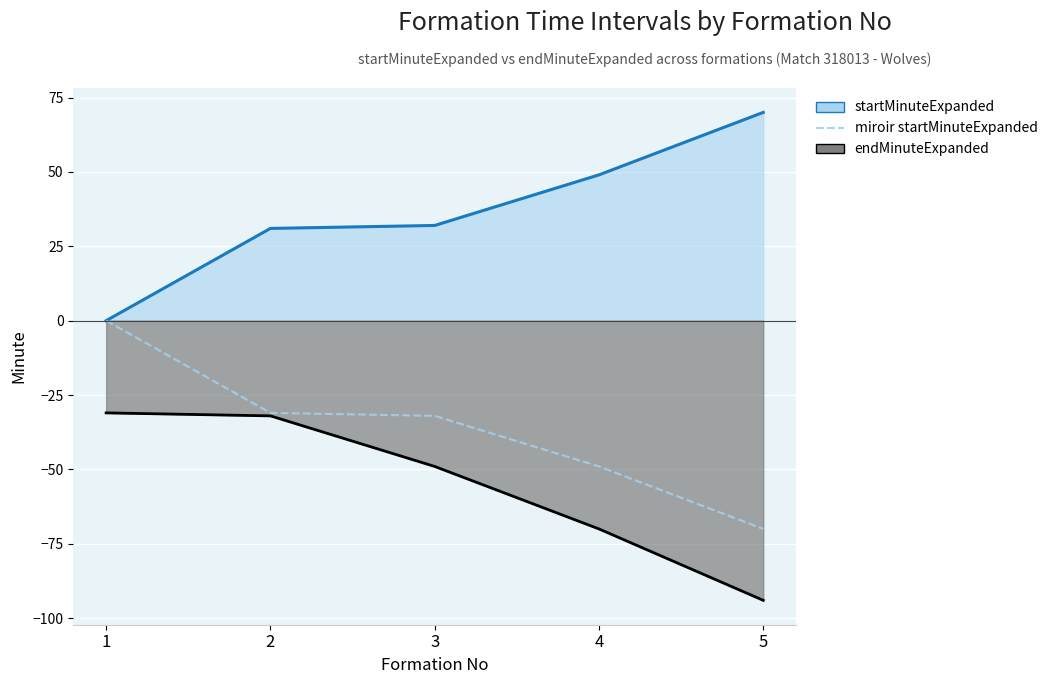

What is the difference between the maximum and minimum values?

70